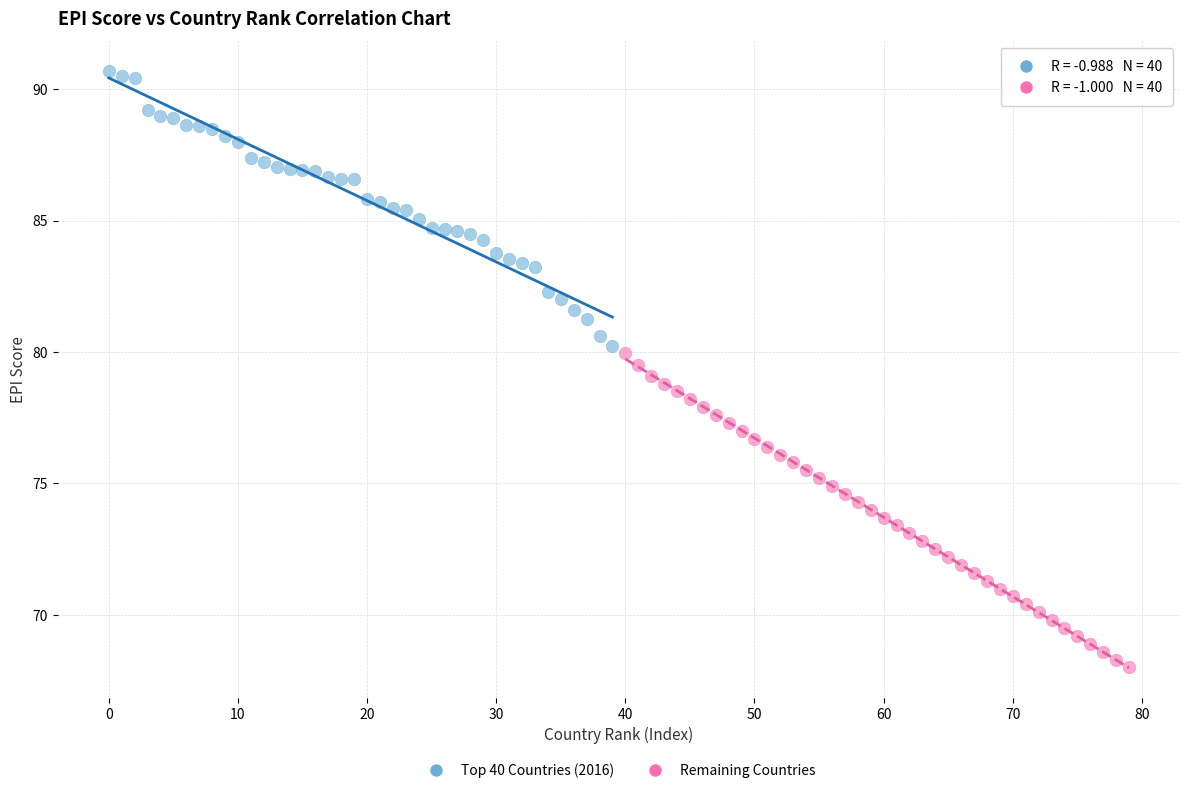

Which series reaches the minimum Y coordinate?

Remaining Countries